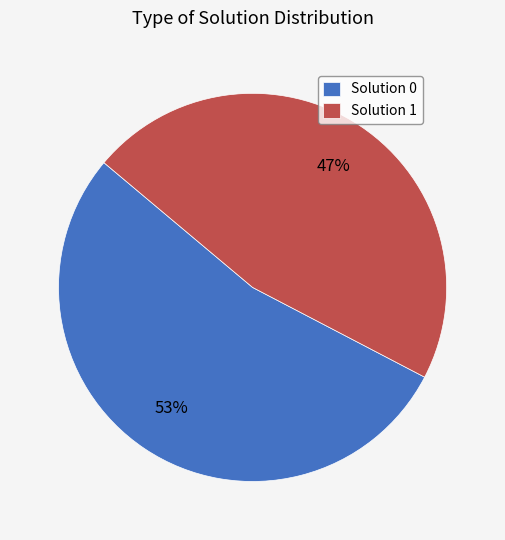

Combined, do Solution 0 and Solution 1 account for over 50%?

Yes